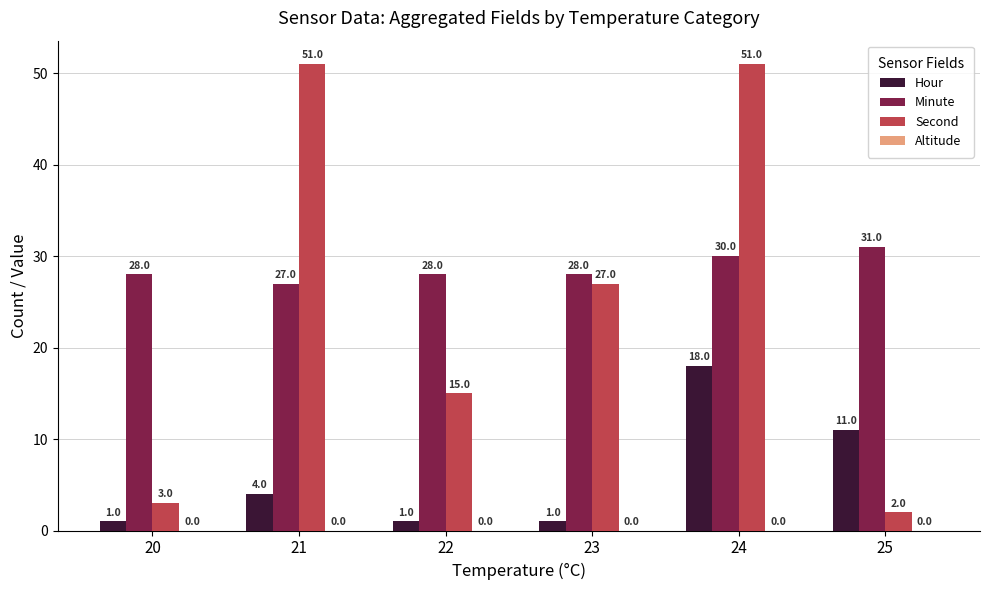

At which label does Second first exceed 27?

21